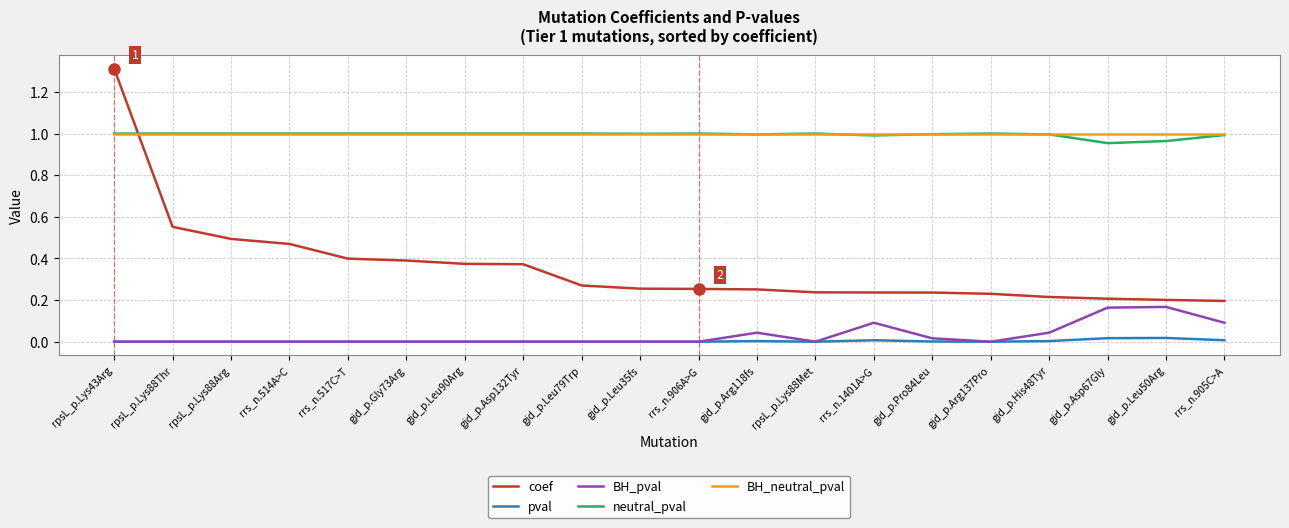

Count the number of categories in the chart.

20